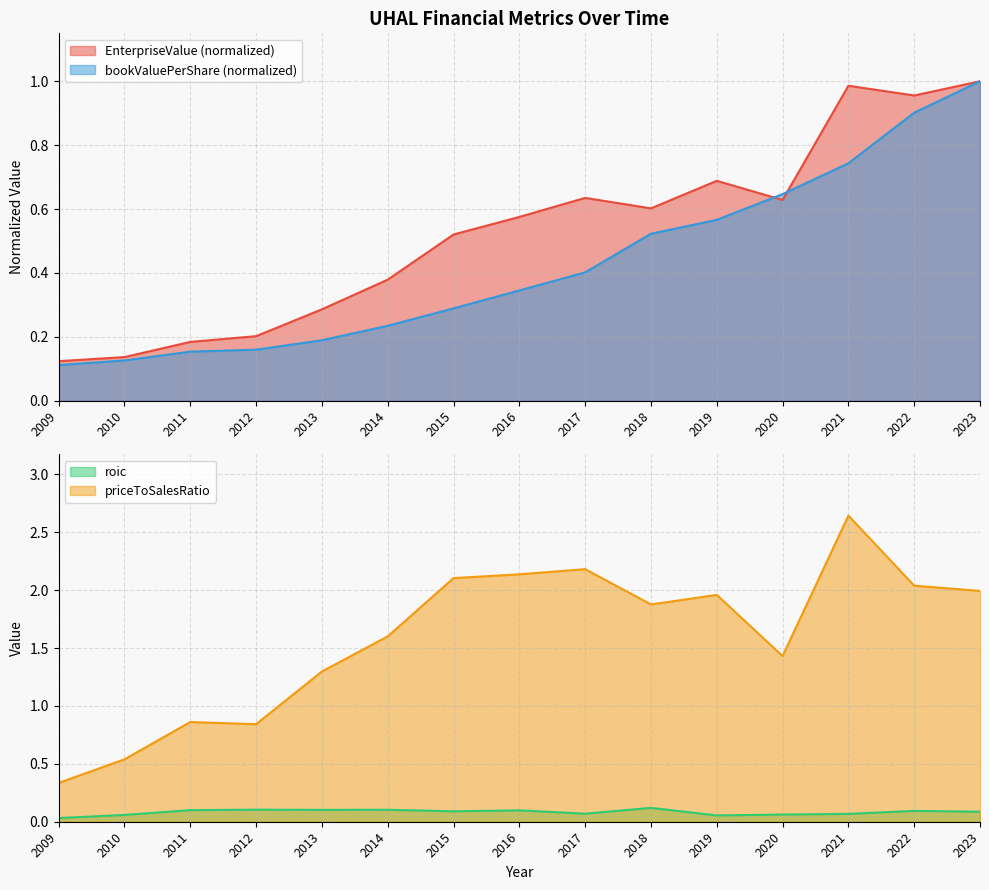

In priceToSalesRatio, how many points are higher than both neighbors (excluding endpoints)?

4